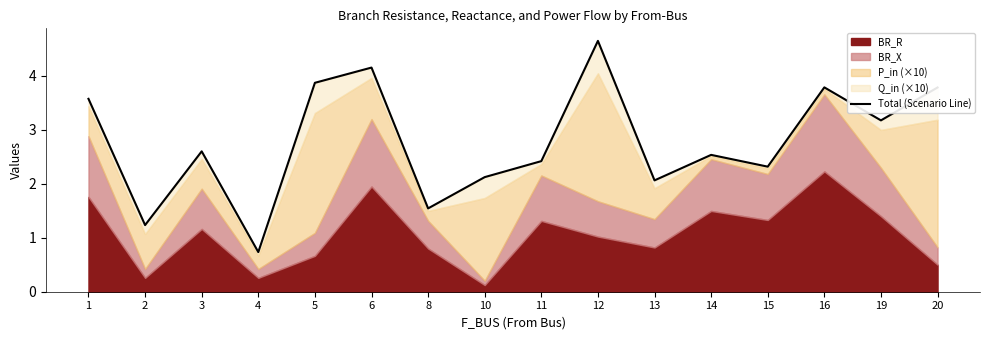

What value does the data have at 19?

3.2